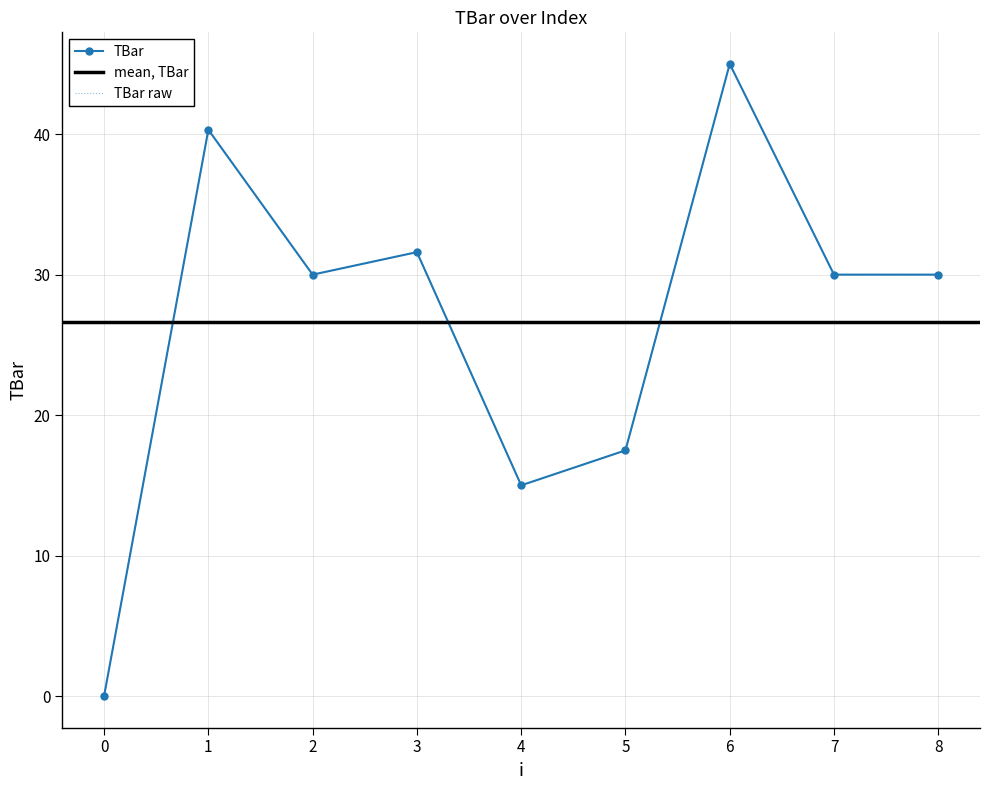

How many interior local valleys (lower than both neighbors) does the data have?

2